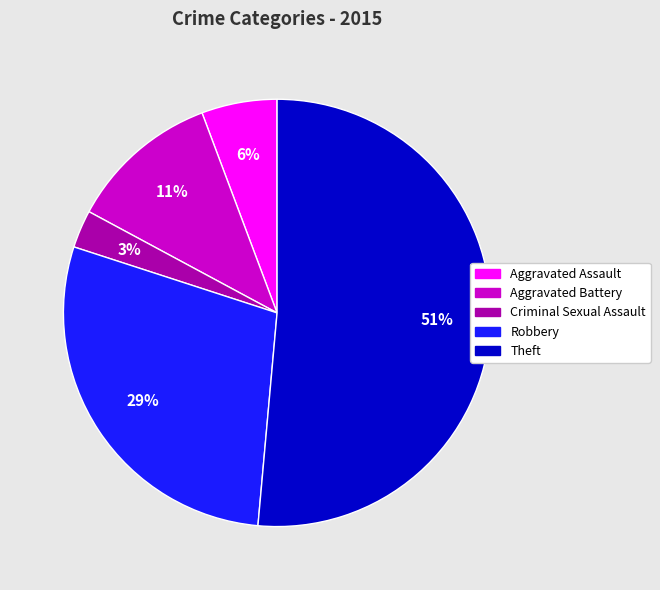

Which slice is the smallest?

Criminal Sexual Assault